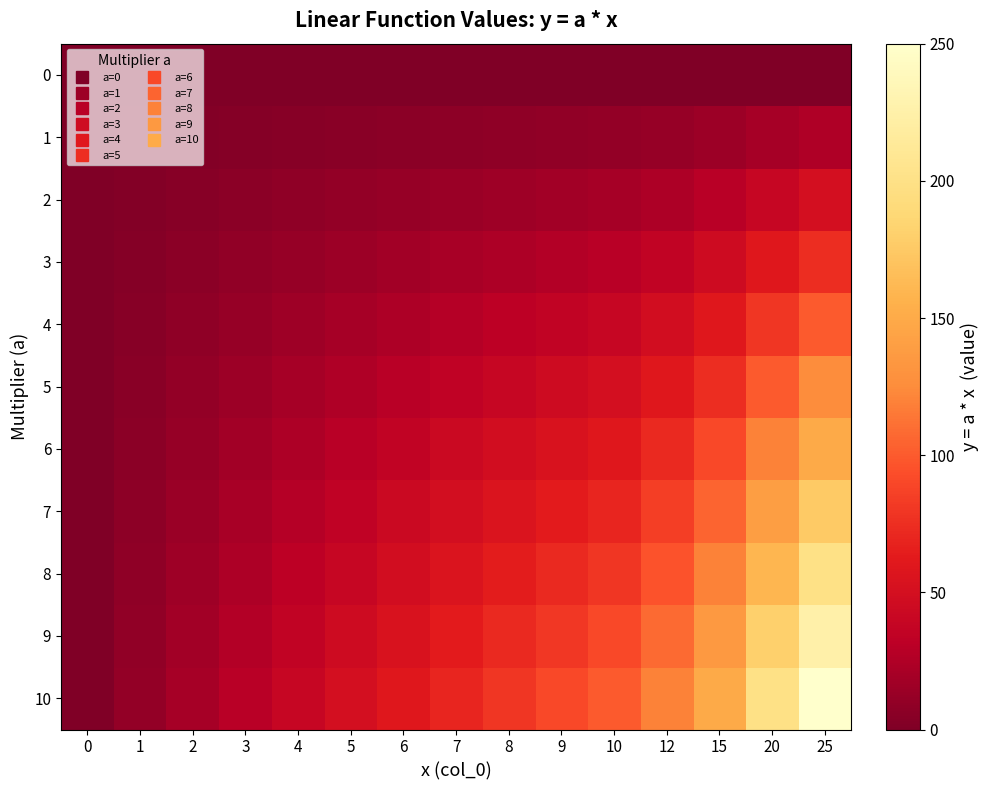

What is the greatest value displayed?

250